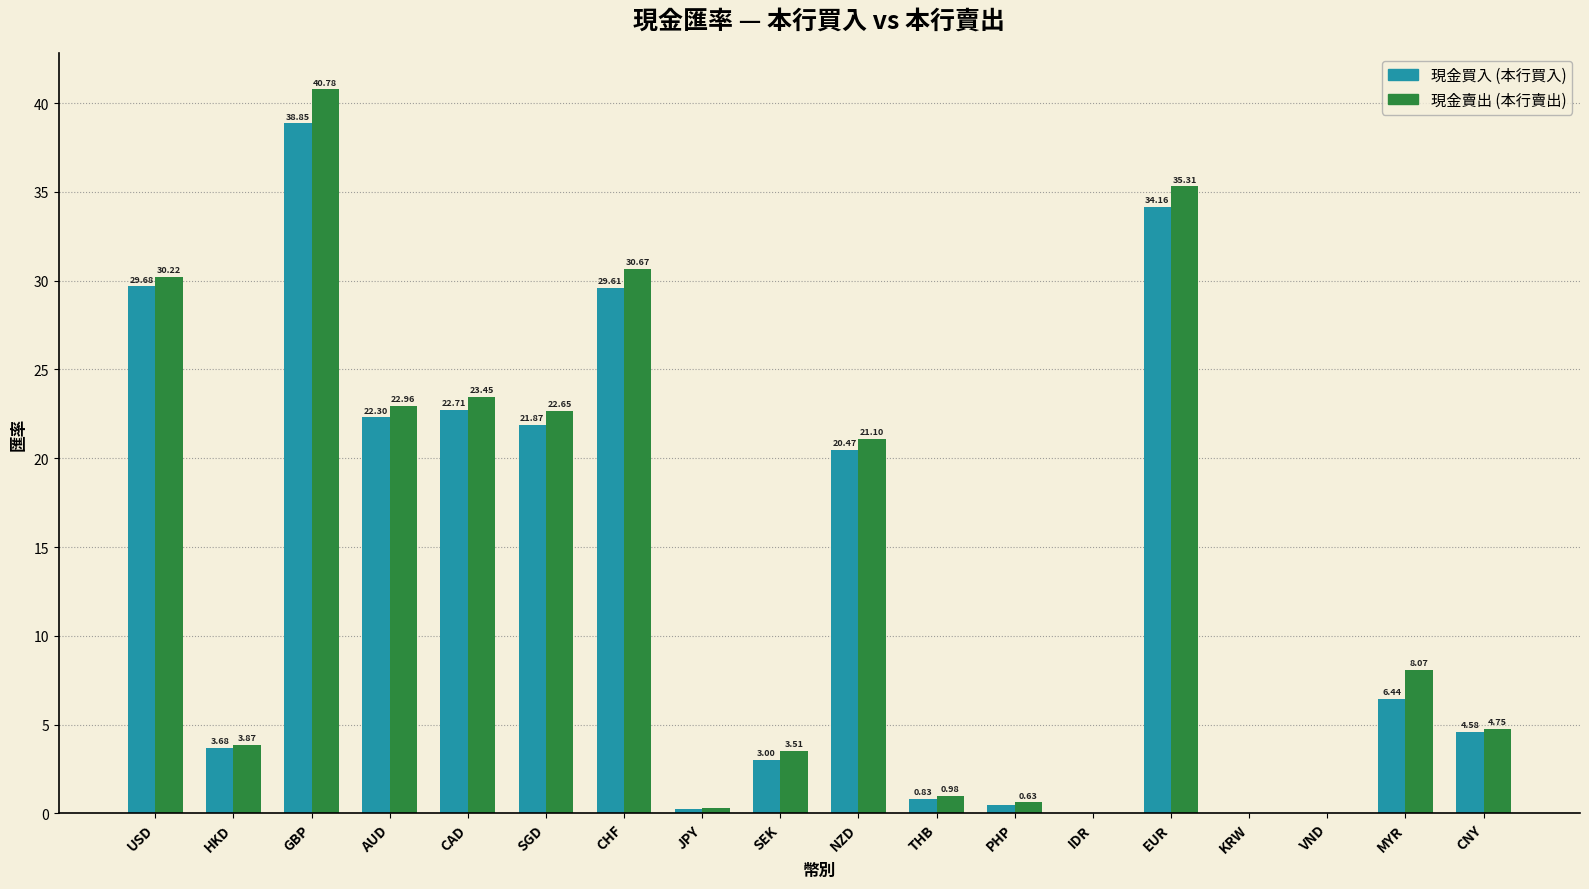

Which label corresponds to the largest value in the chart?

GBP